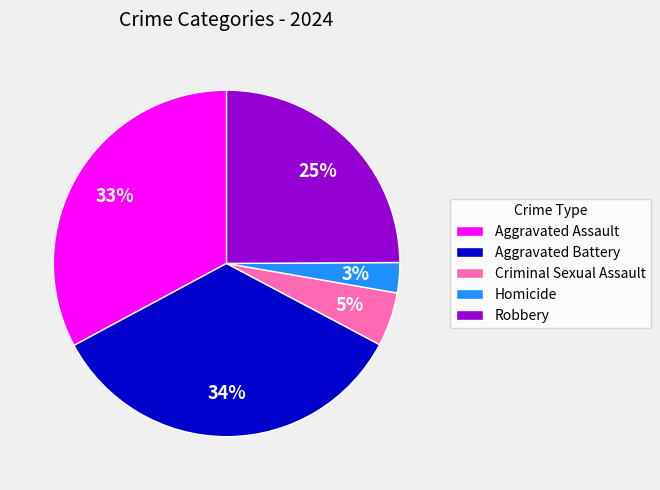

To the nearest percent, what percentage of the pie is Robbery?

25%